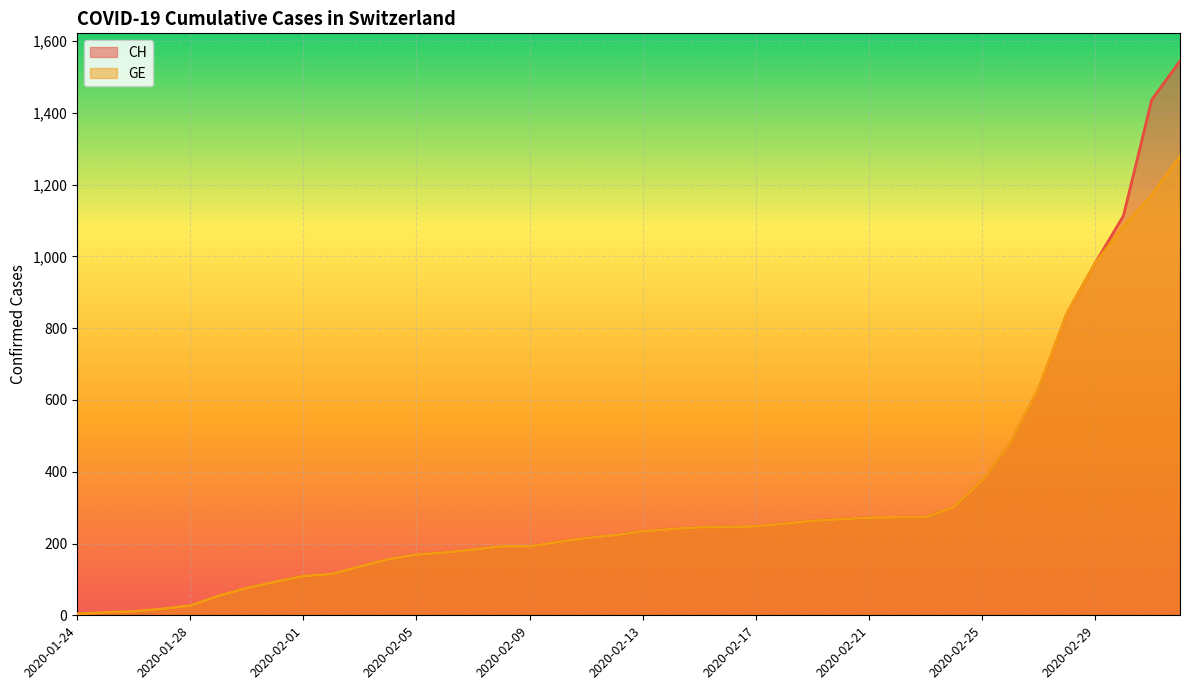

Is the value of CH at 2020-02-20 greater than the value of GE at 2020-02-29?

No